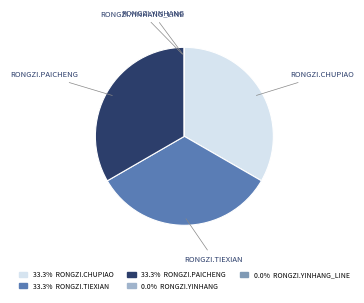

Does any single category account for the majority?

No